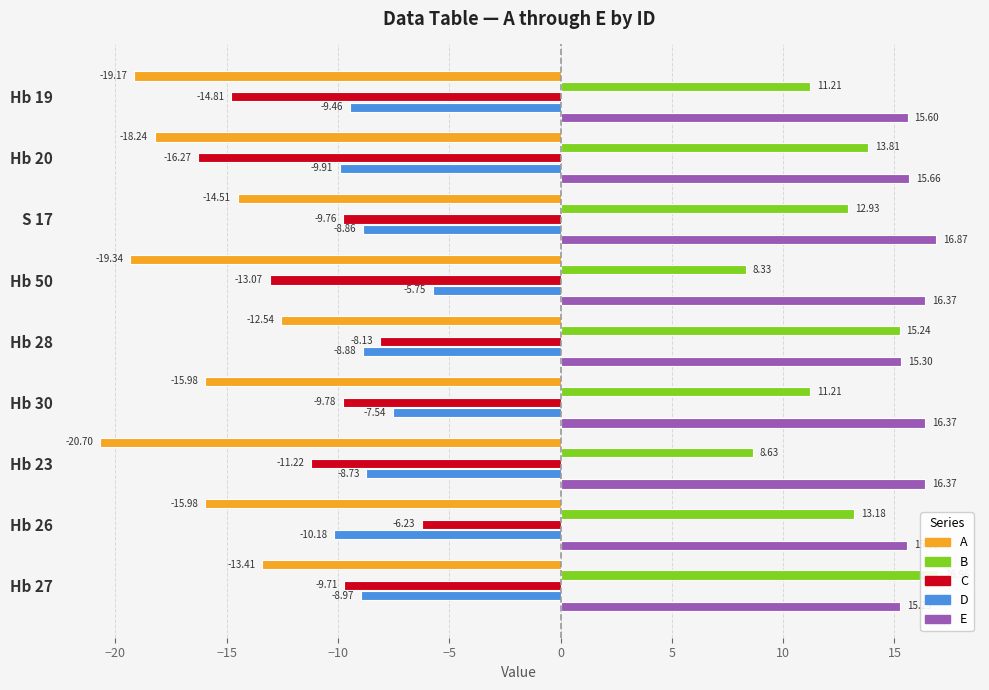

What is the highest value of the C series?

-6.2